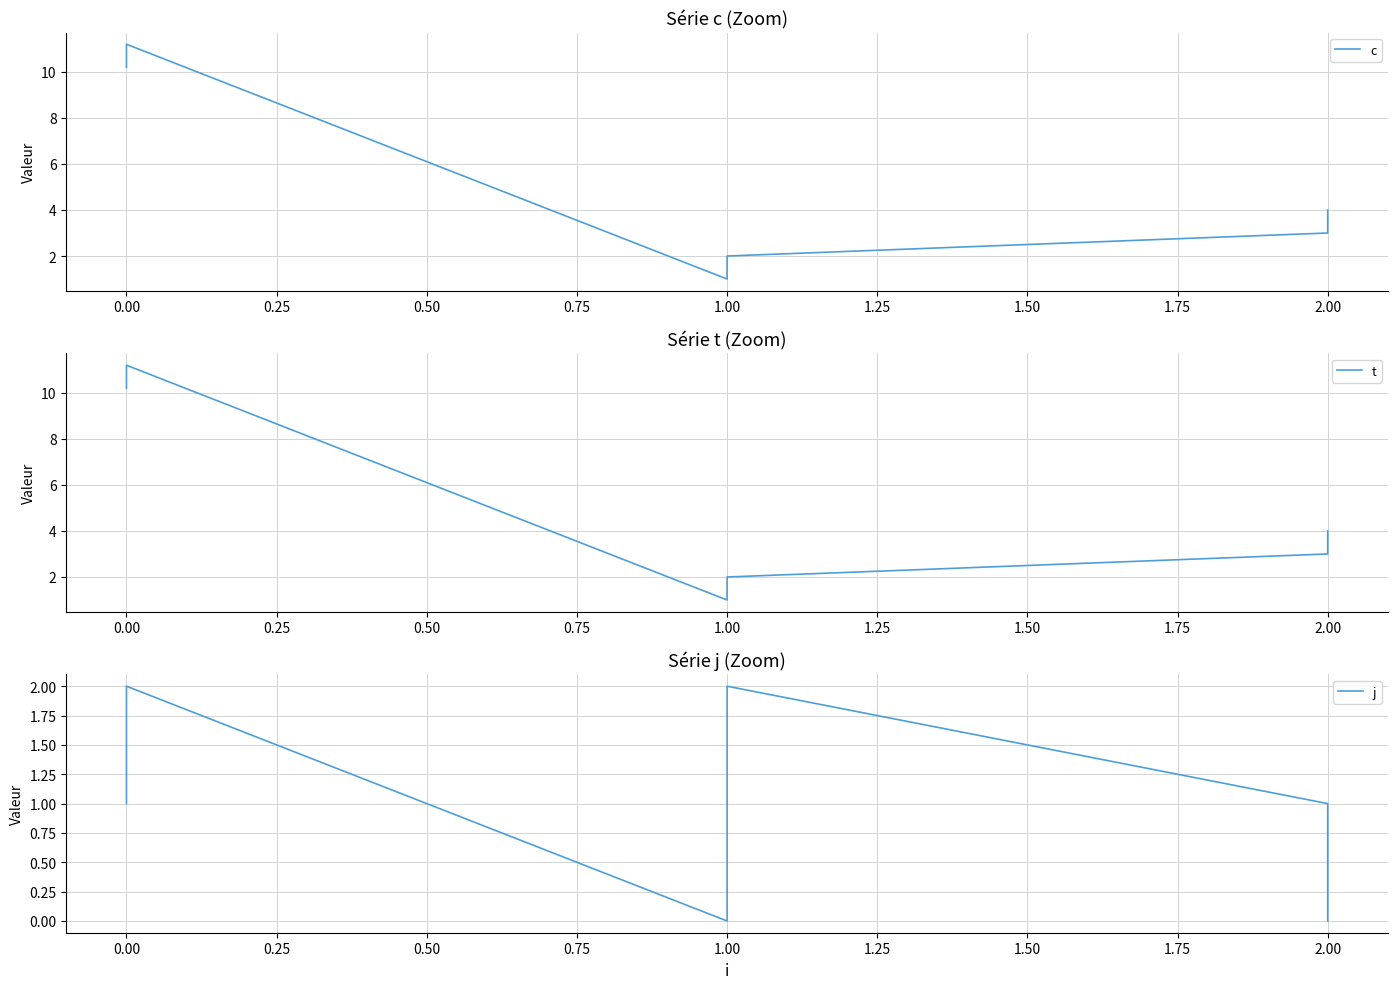

What is the average value of the c series?

5.2